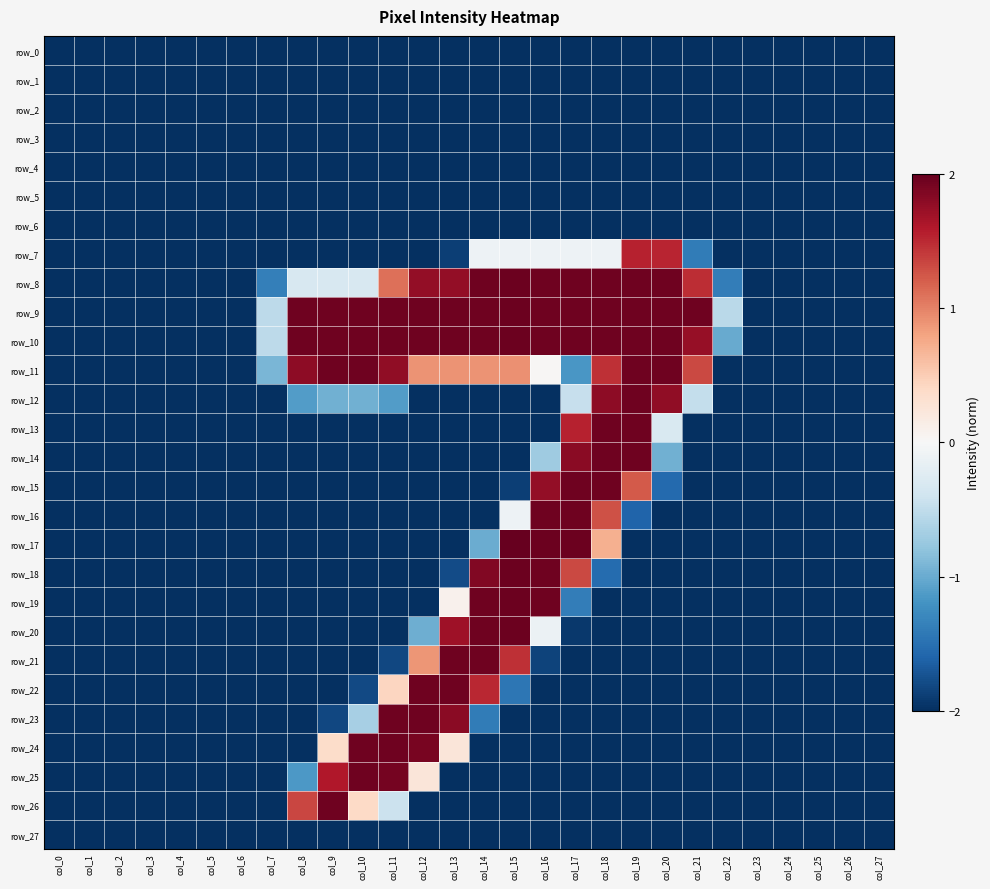

Which series has the largest range (max minus min)?

row_17